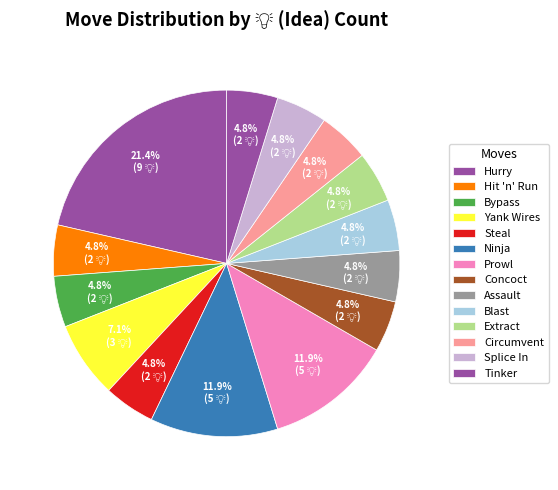

To the nearest percent, what percentage of the pie is Steal?

5%